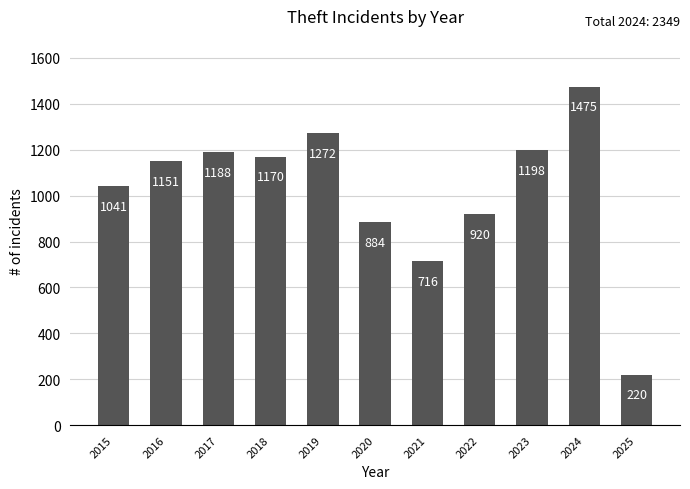

Reading left to right, transcribe all the data shown in this chart.

1041	1151	1188	1170	1272	884	716	920	1198	1475	220